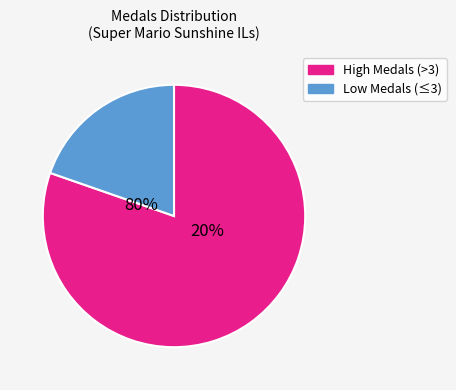

Is 37 the majority of the pie?

No